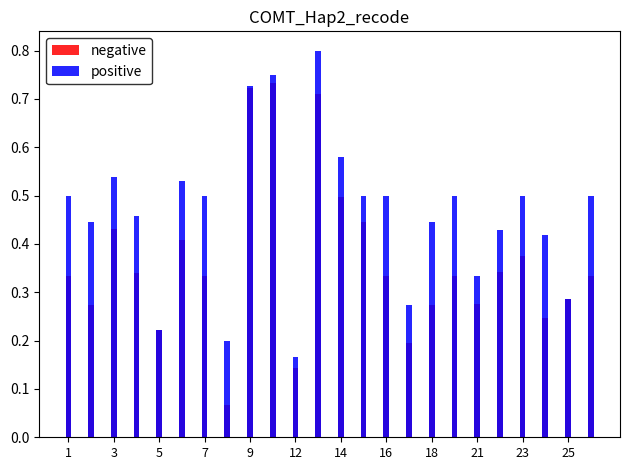

At 13, list the series in order from largest to smallest.

positive, negative